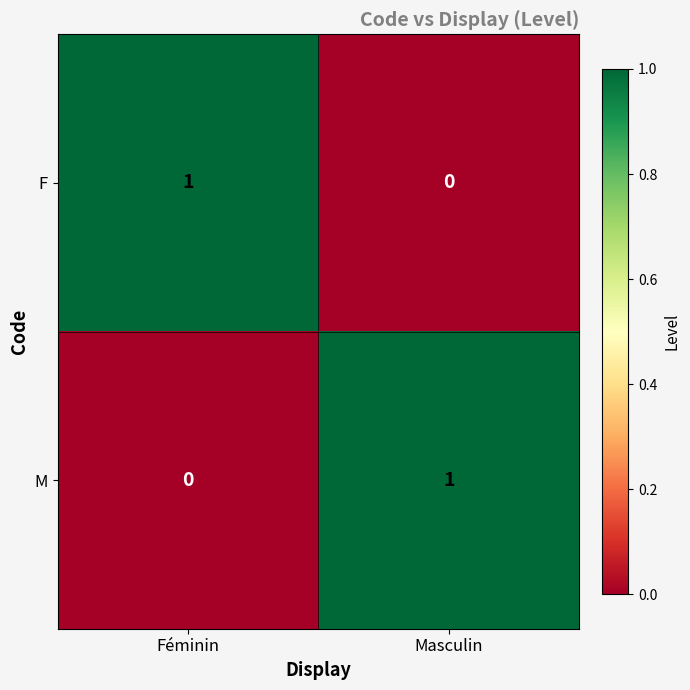

True or false: M has a value of 0 at Féminin.

True